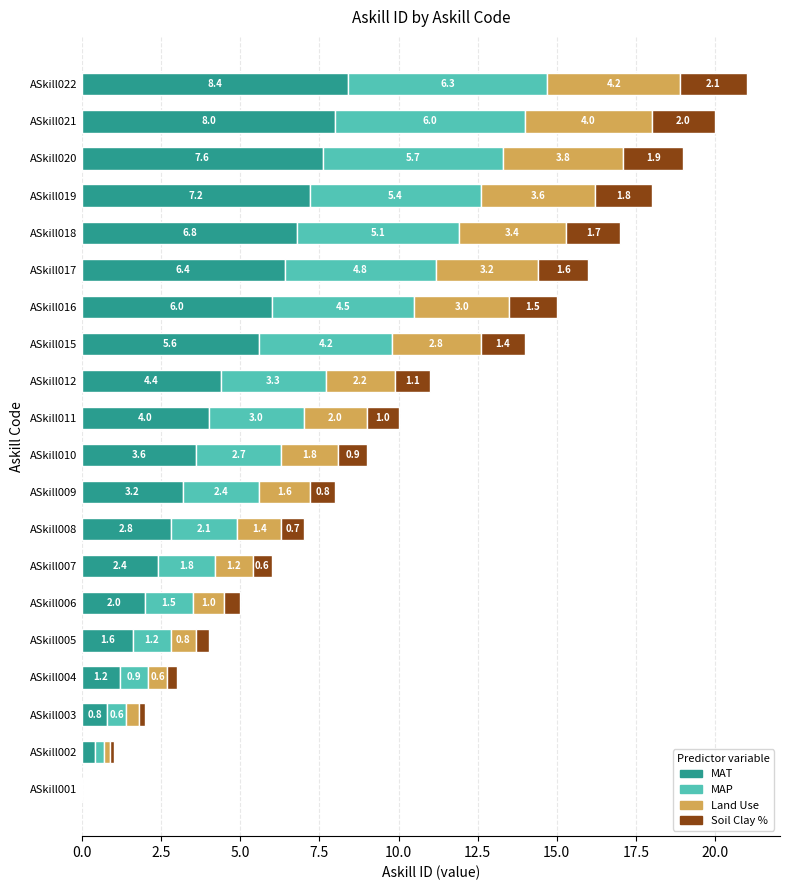

At which category is the sum across all series the highest?

ASkill022